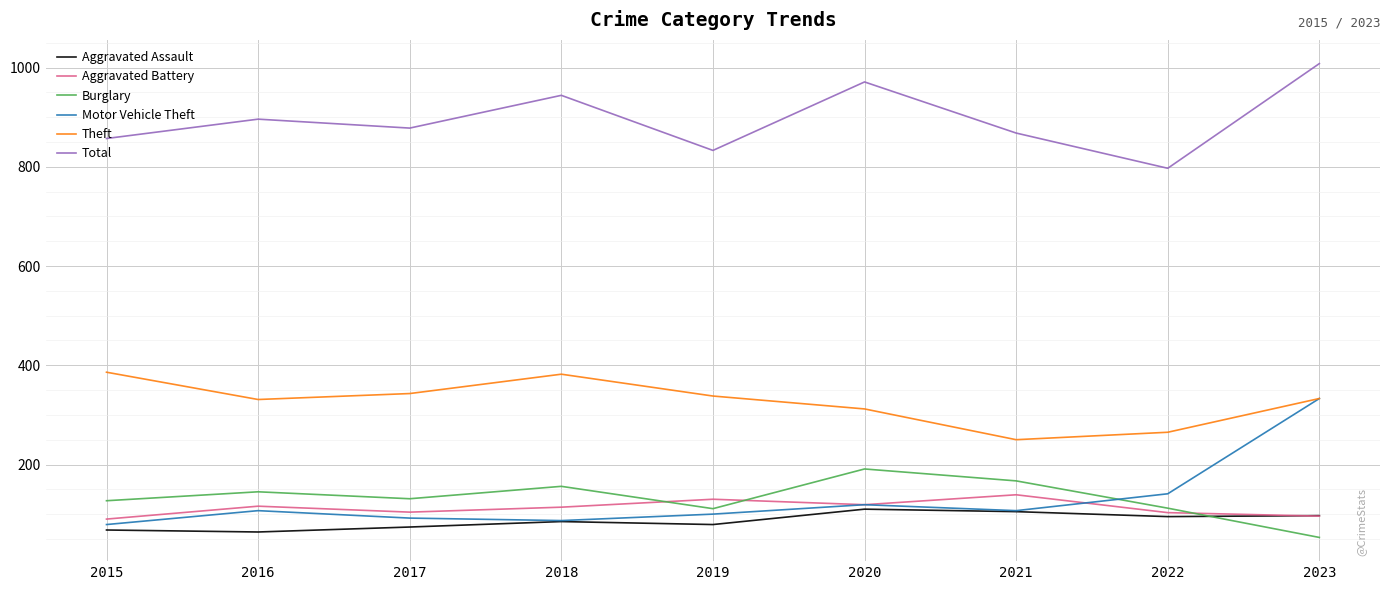

True or false: Theft has a value of 343 at 2017.

True